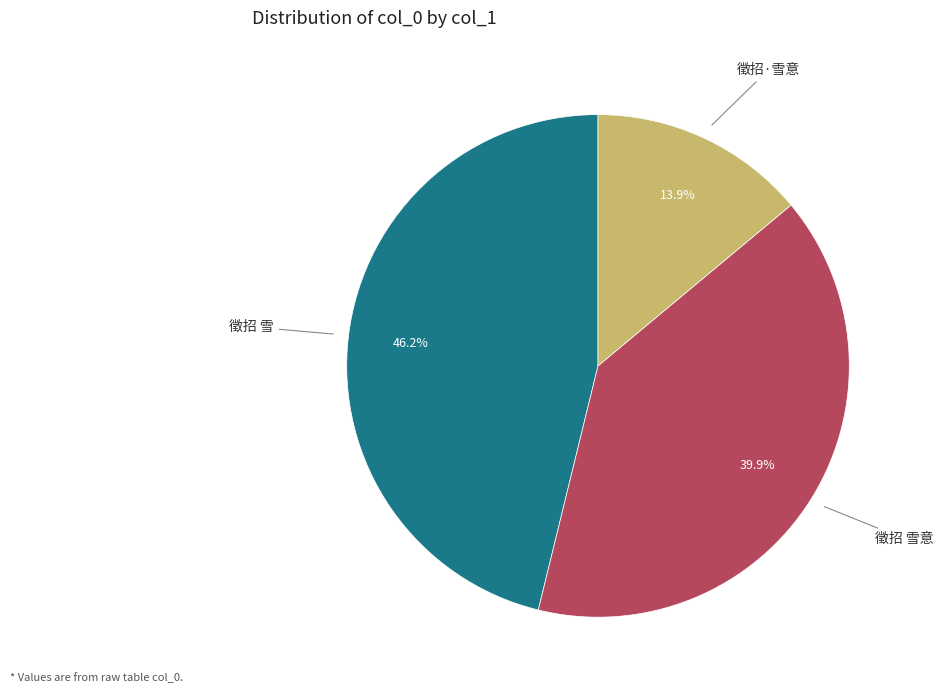

The 徵招·雪意 slice represents 14% of the pie. True or false?

True